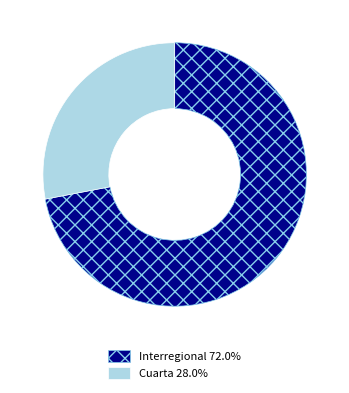

Is it true that Interregional is 72% of the pie?

True